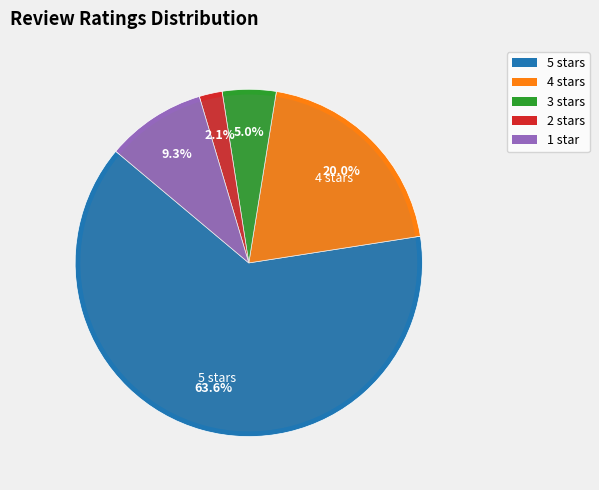

Does 5 stars represent more than half of the total?

Yes